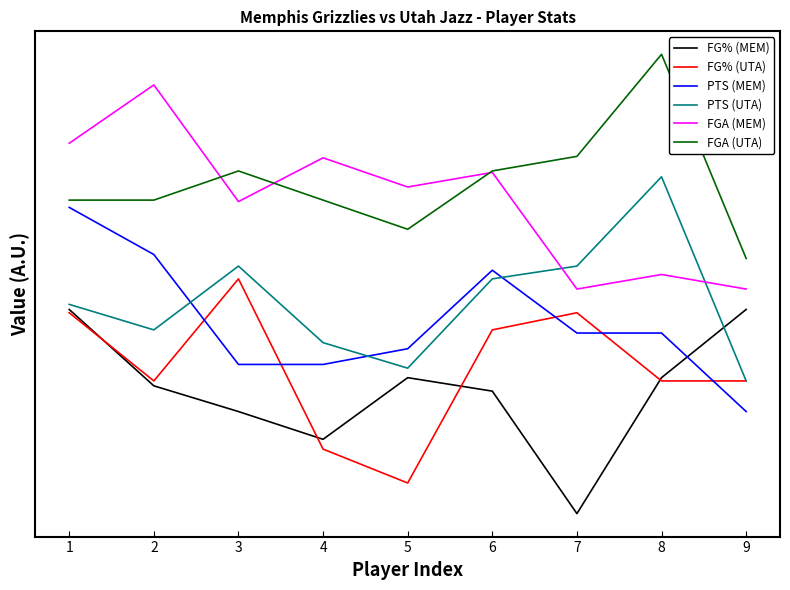

What is the difference between the maximum and minimum values in the FGA (UTA) series?

1.0